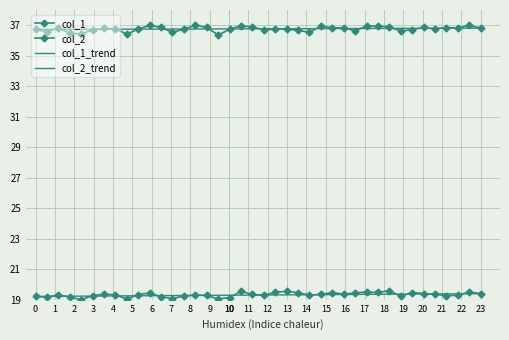

List the series in order of their overall mean, lowest first.

col_2, col_1